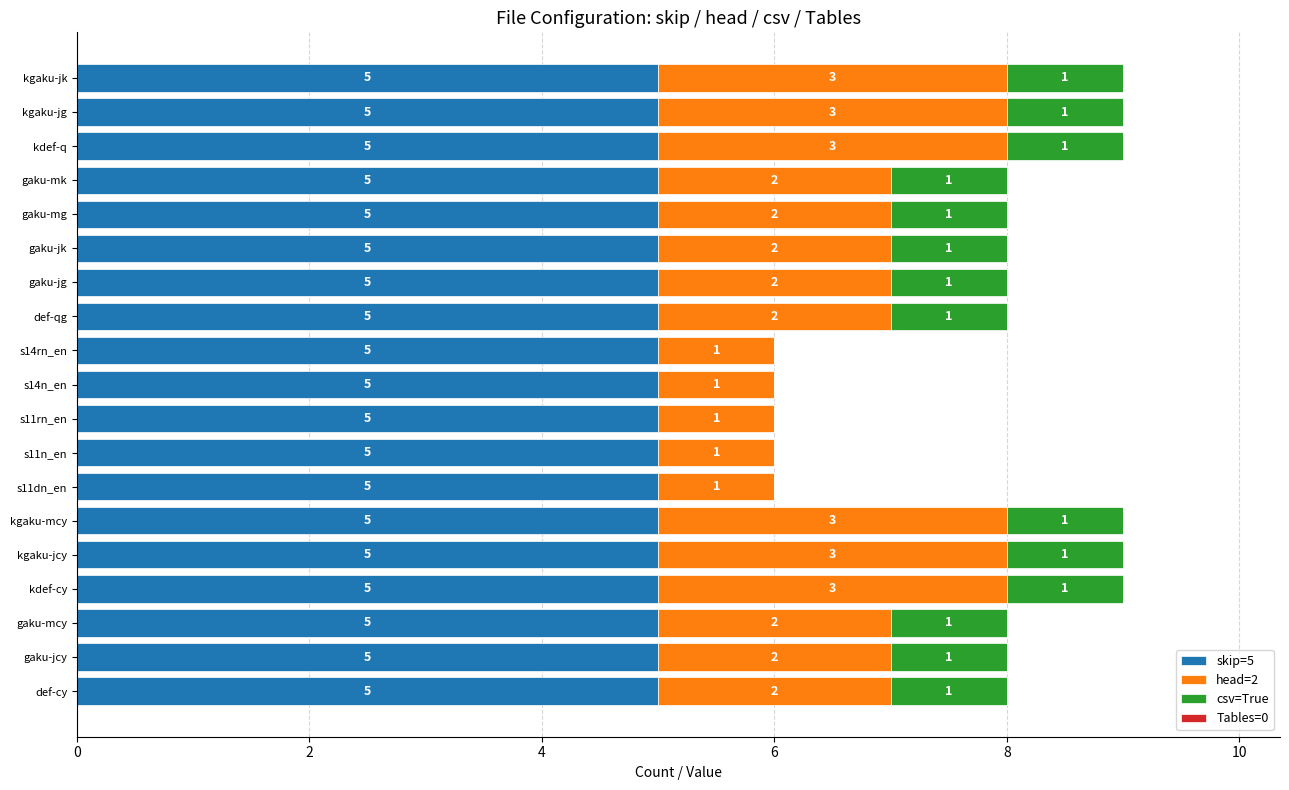

Is it true that skip=5 equals 5 at s14rn_en?

True